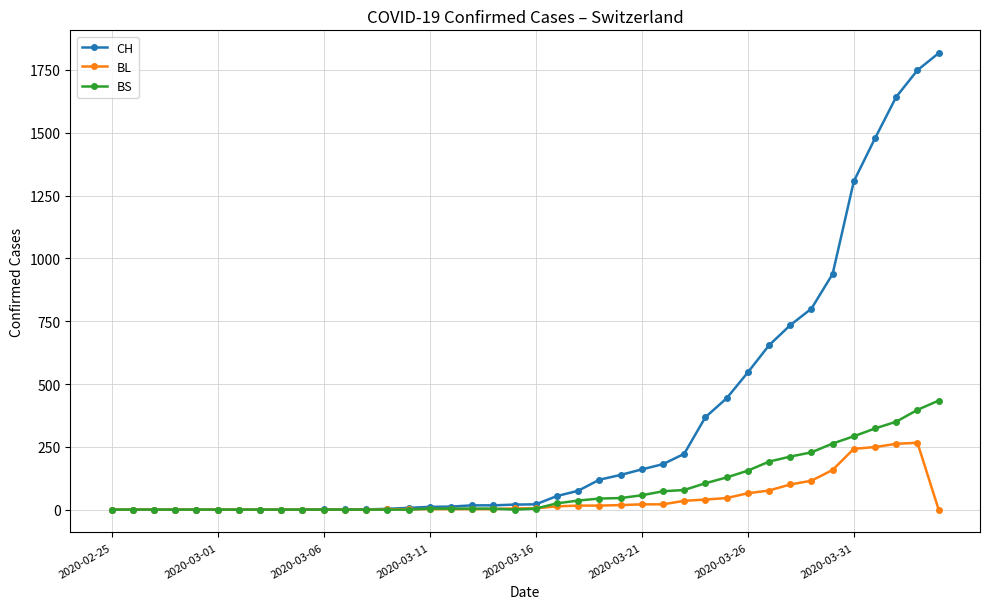

List the series in order of their peak value, highest first.

CH, BS, BL